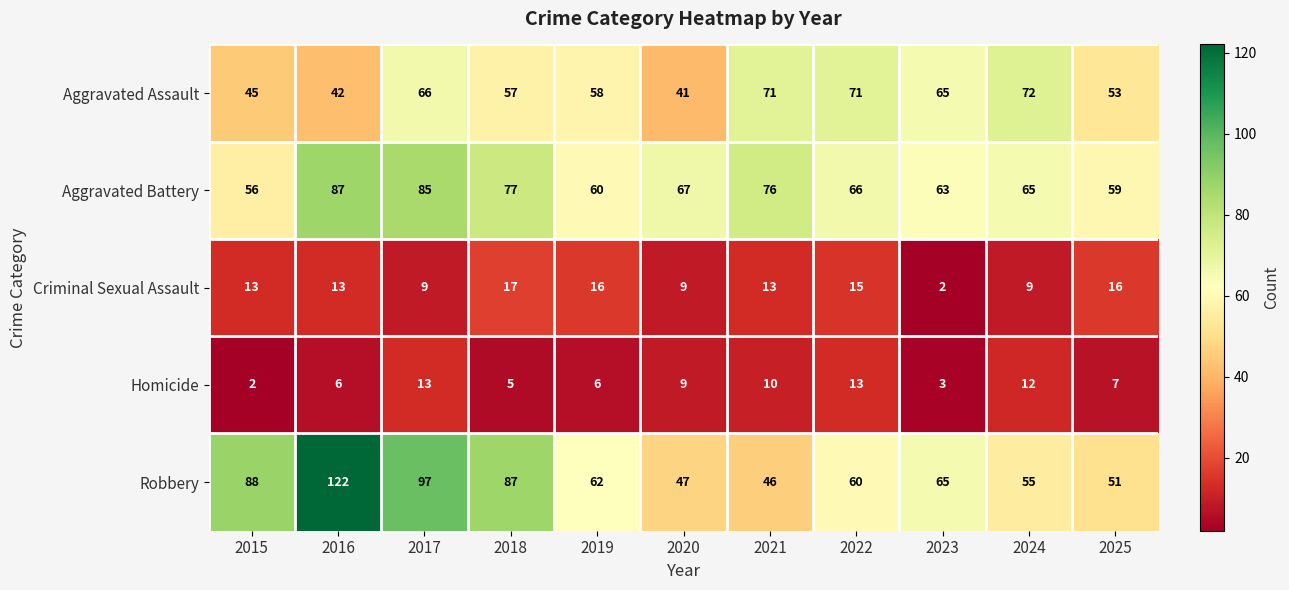

The value of Criminal Sexual Assault at 2017 is 5. True or false?

False